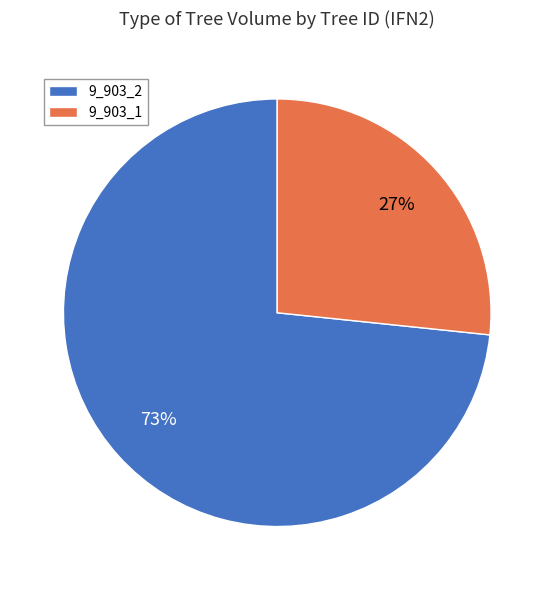

Does 9_903_1 account for over 50% of the chart?

No